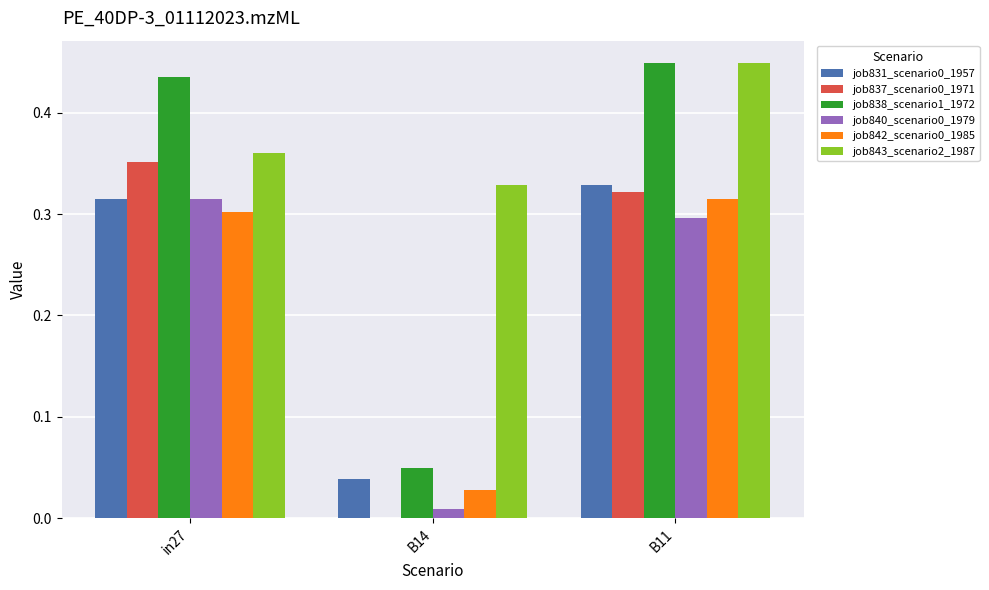

Which label corresponds to the largest value in the chart?

B11